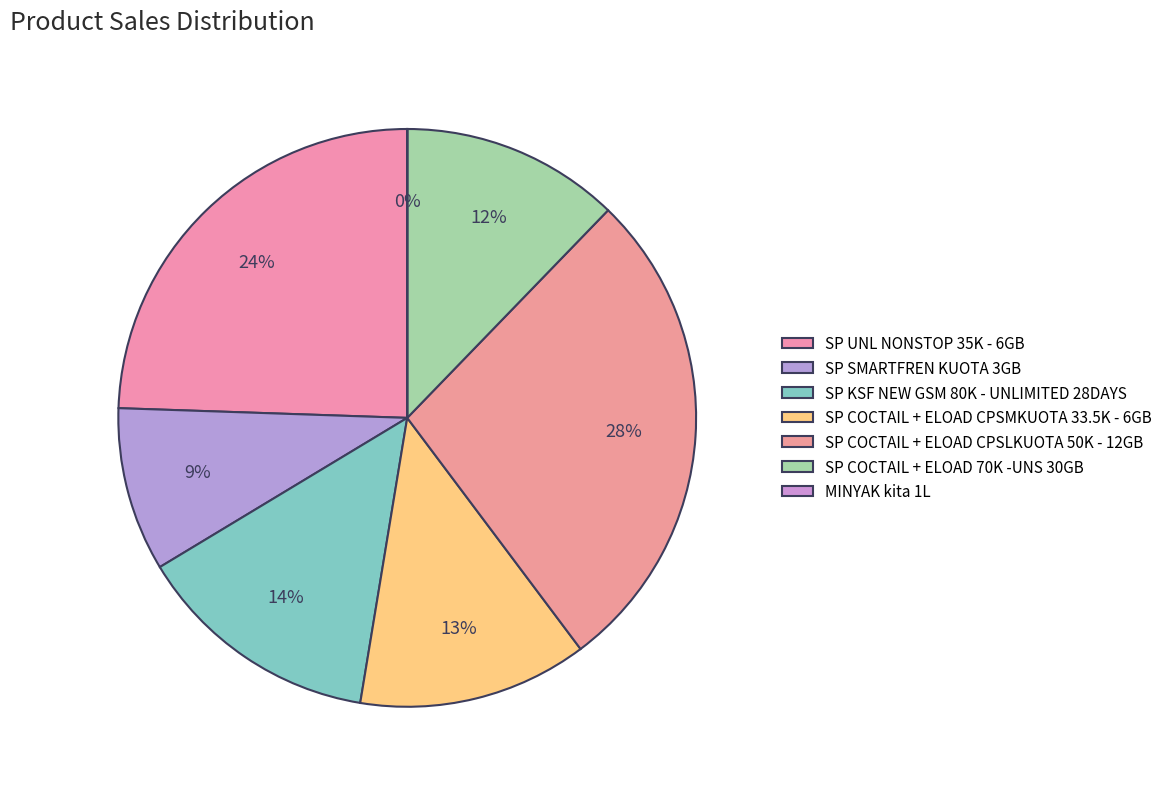

How many slices are in this pie chart?

7